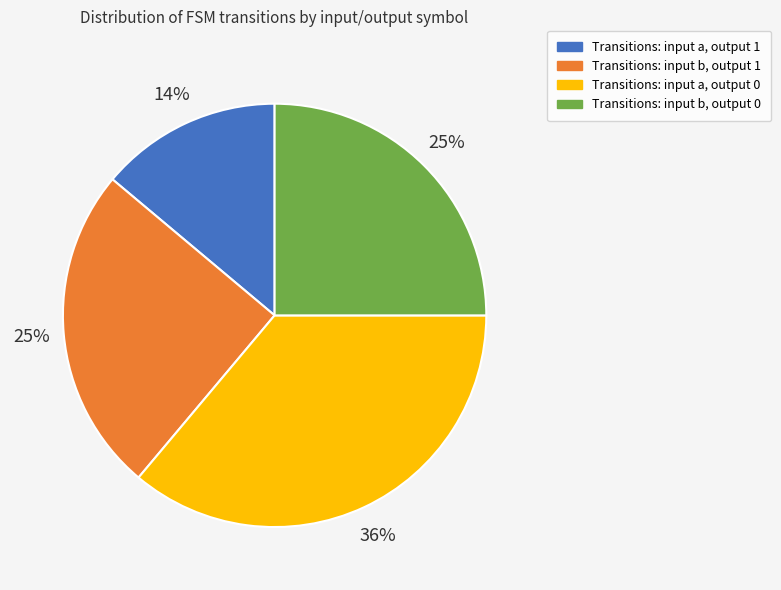

Does any single category account for the majority?

No